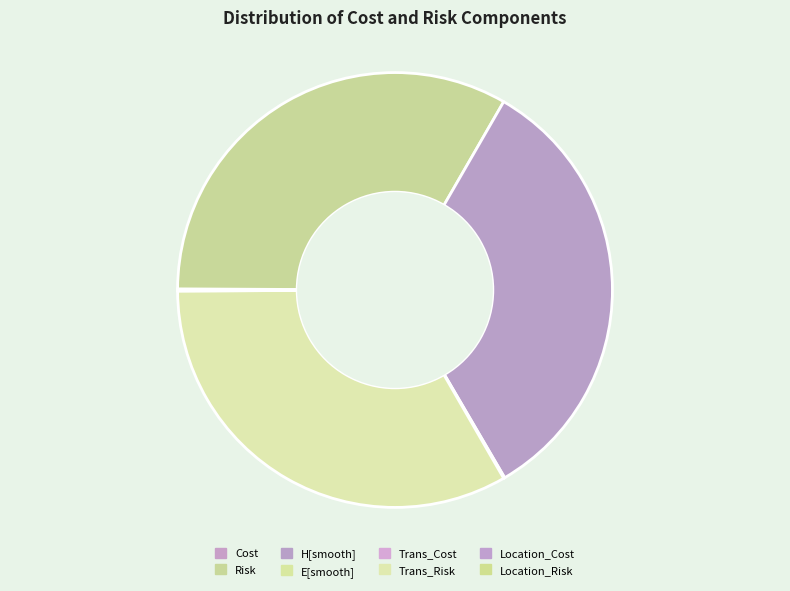

True or false: H[smooth] accounts for 41% of the total.

False